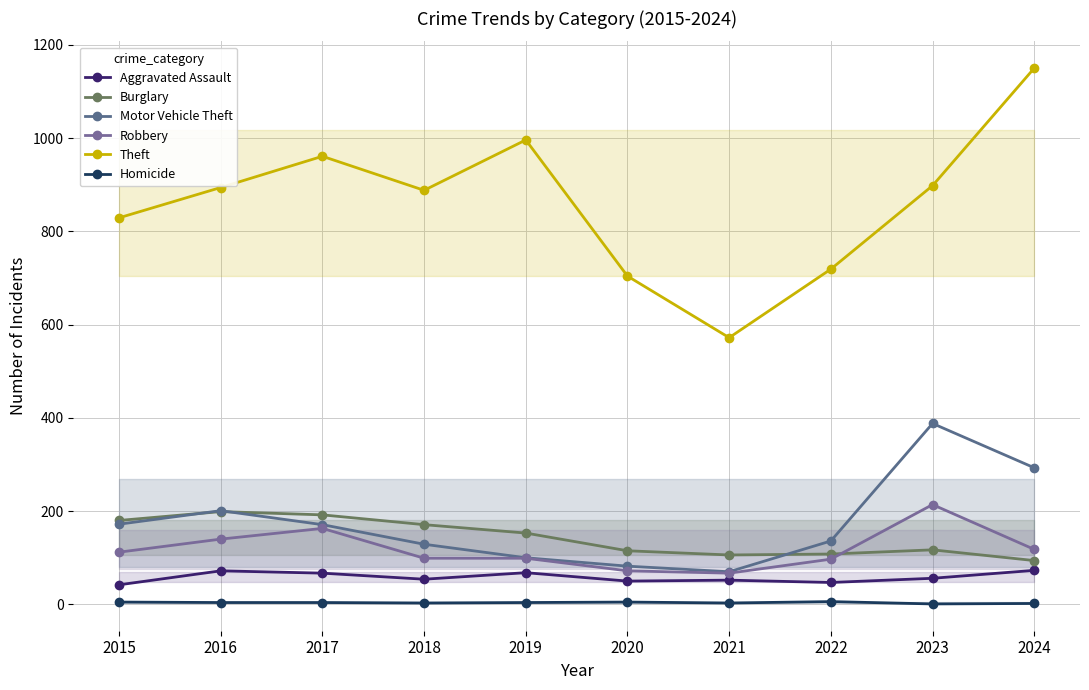

How many interior local peaks does the Homicide series have?

2